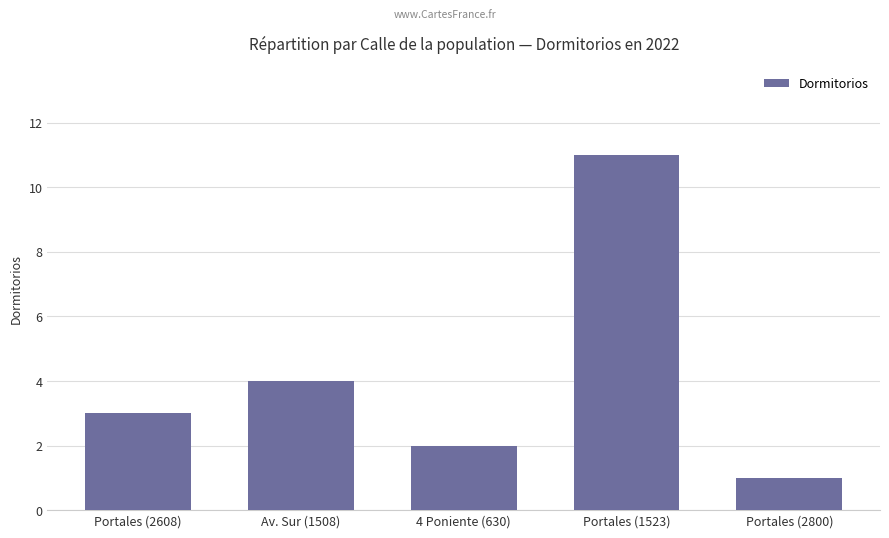

At which category does the chart reach its peak across all series?

Portales (1523)